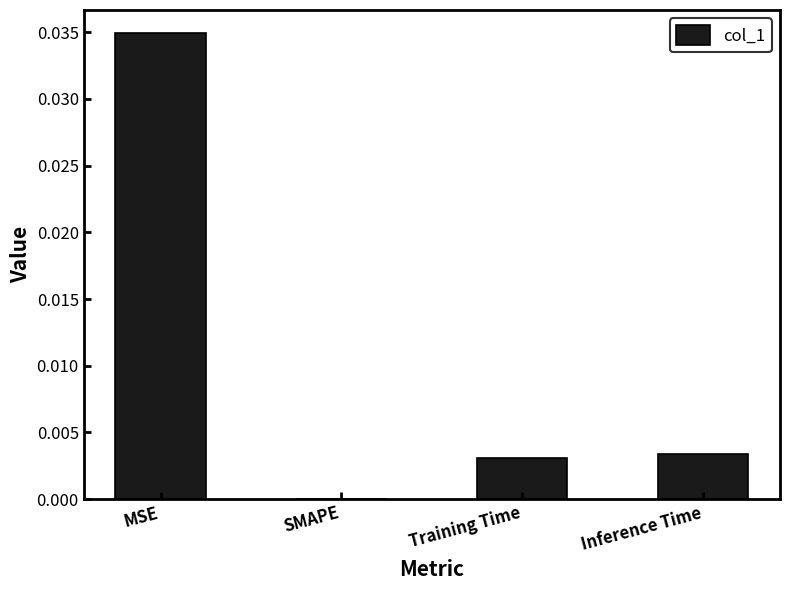

The chart shows a value of 0.0 at Inference Time. True or false?

True